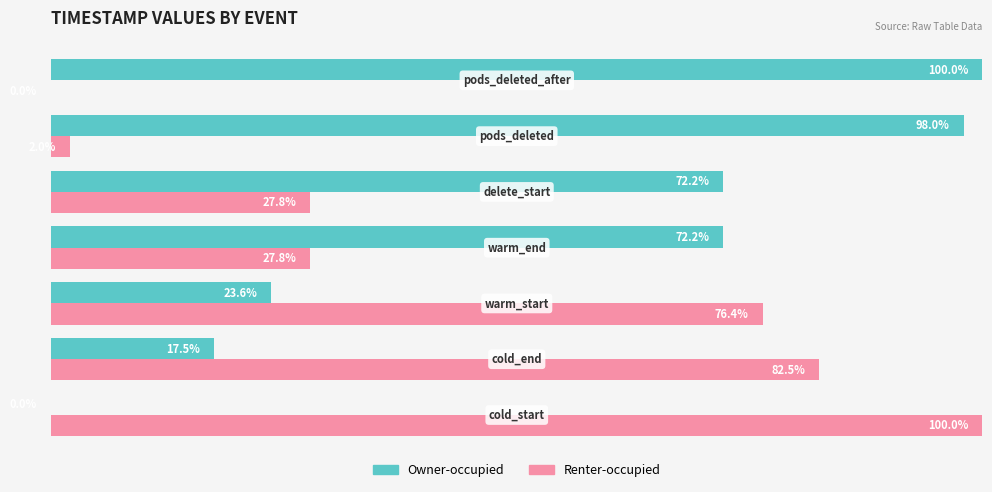

Which series has the largest total across all categories?

Owner-occupied